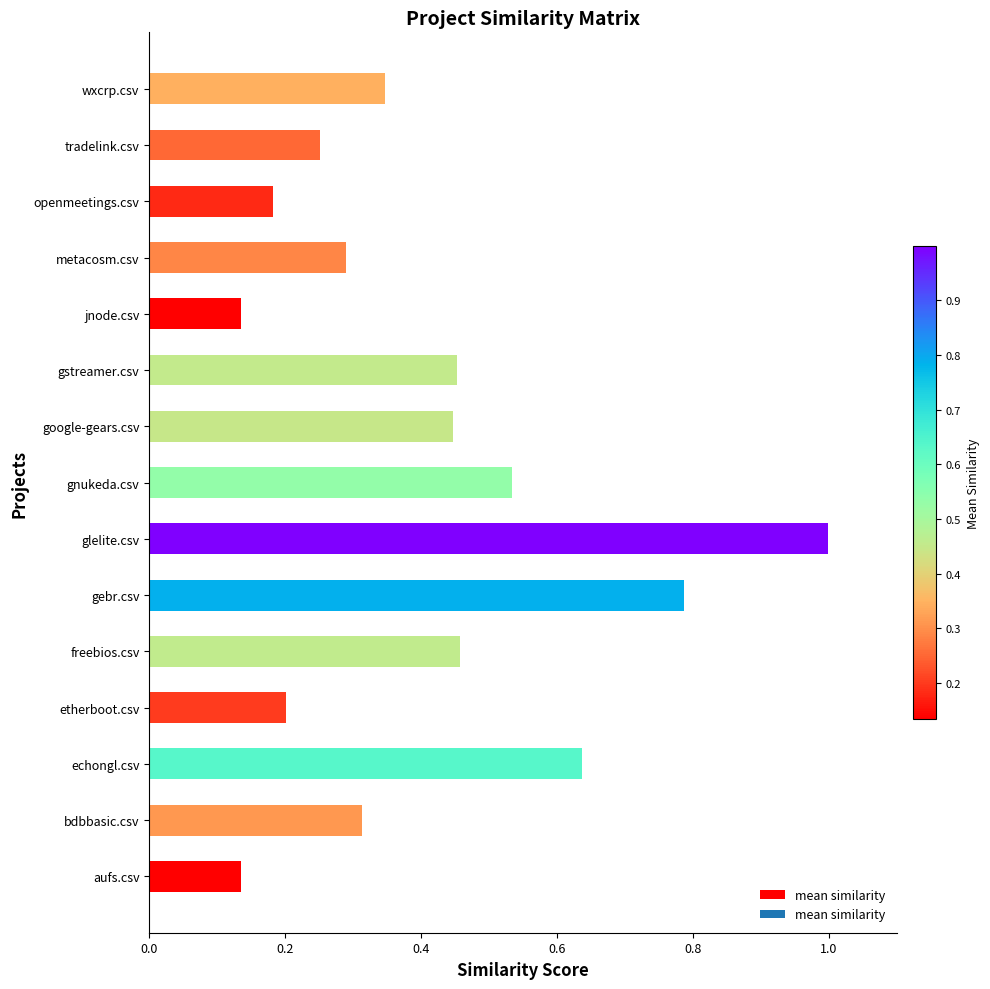

What is the sum of all values?

6.2